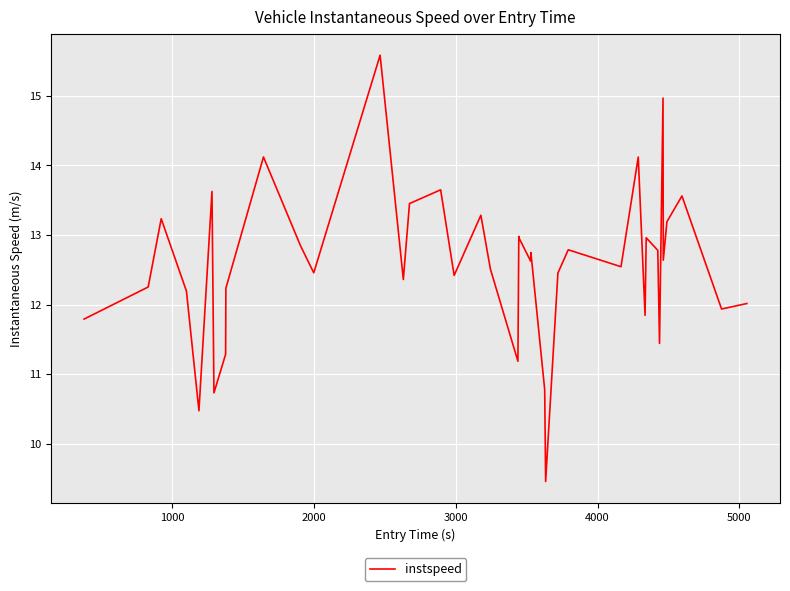

True or false: the data has more than 0 interior local peaks.

True